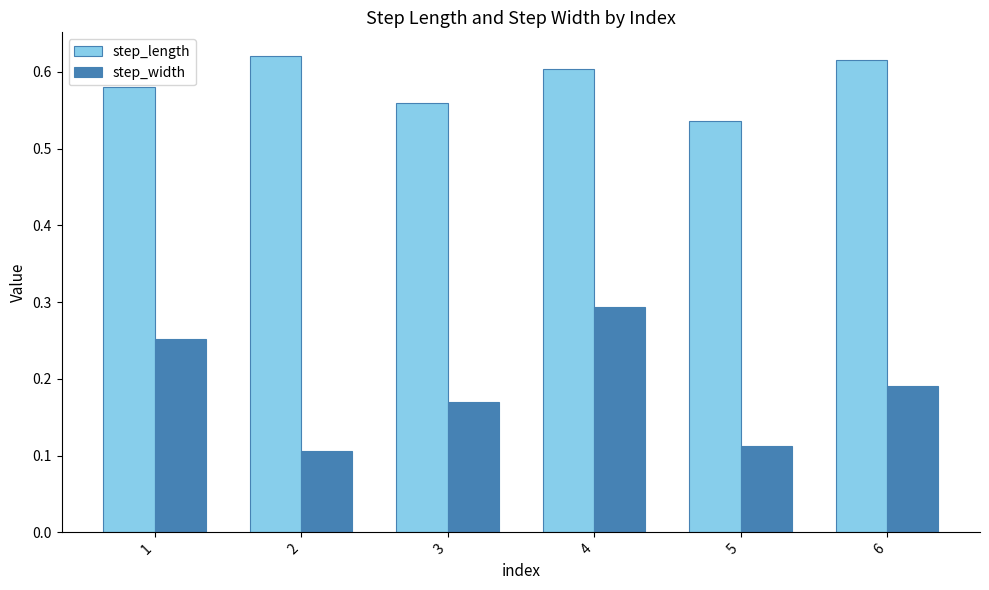

What is the spread (max minus min) of values at 5?

0.4